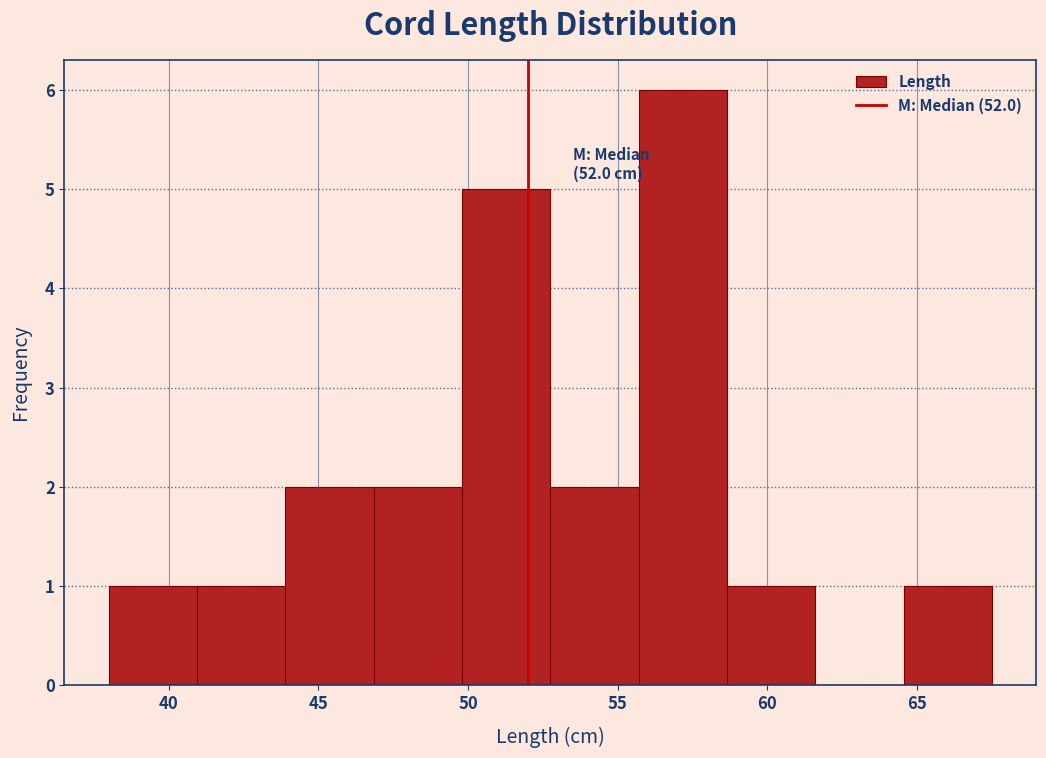

Which range on the x-axis has the tallest bar?

55.70 to 58.65